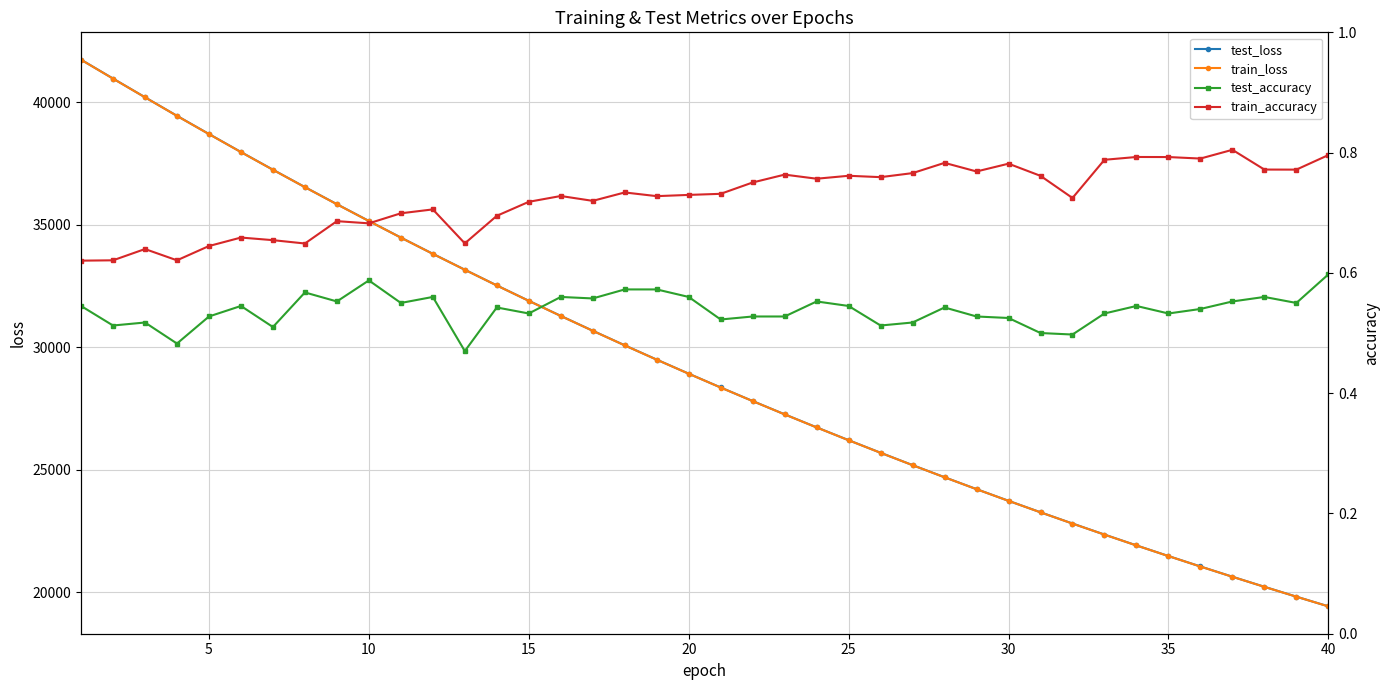

What is the average value of the test_loss series?

29322.5